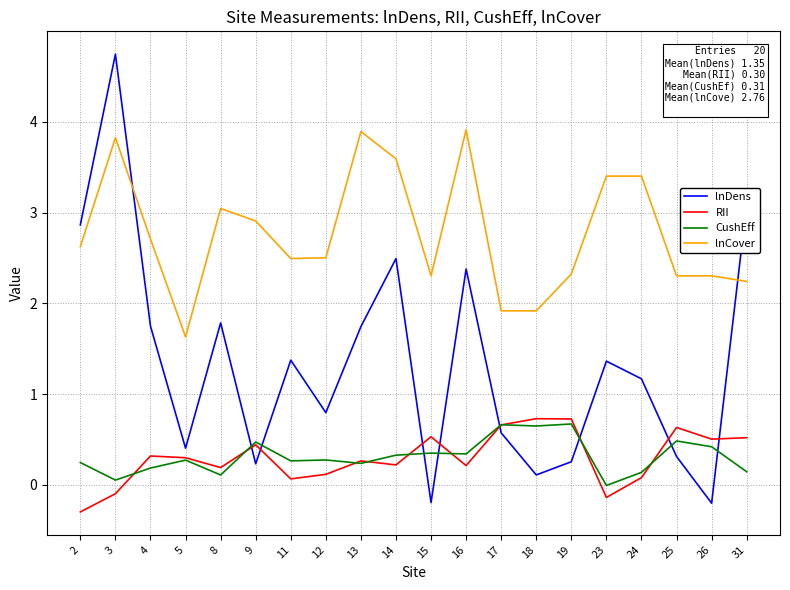

What is the difference between the maximum and minimum values in the lnCover series?

2.3